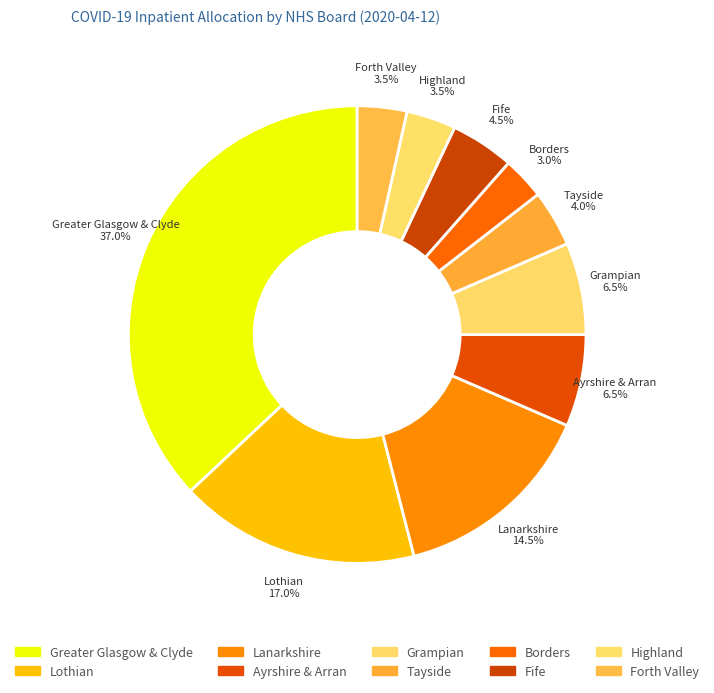

How many segments does this pie chart have?

10